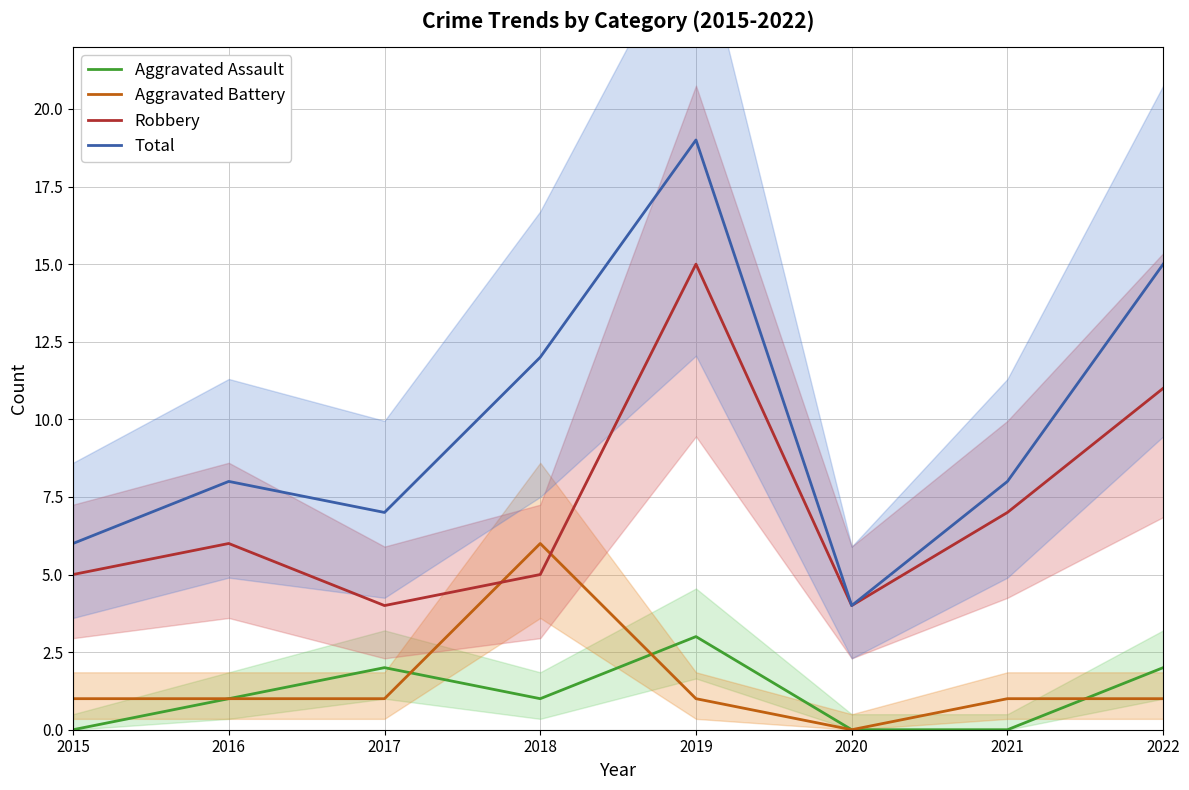

Does the chart display data point markers on the line(s)?

No